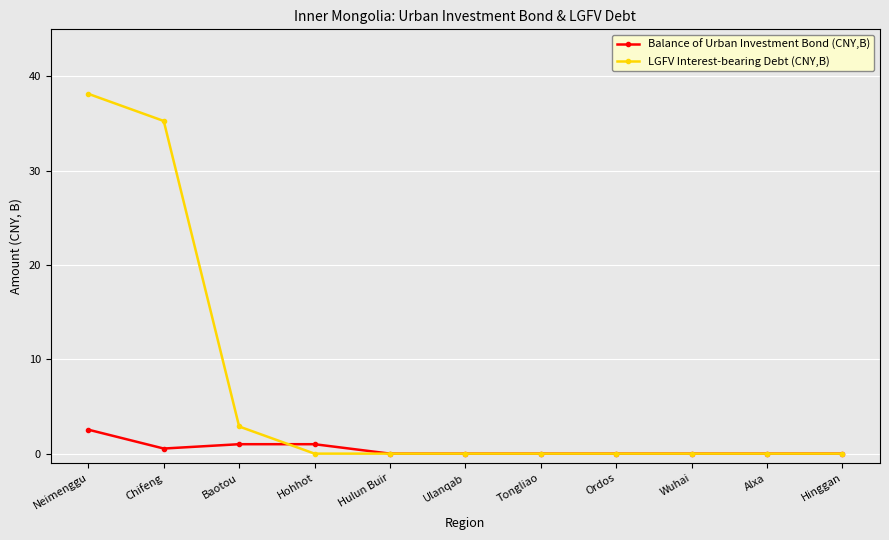

Is this an area chart (filled region under the line)?

No